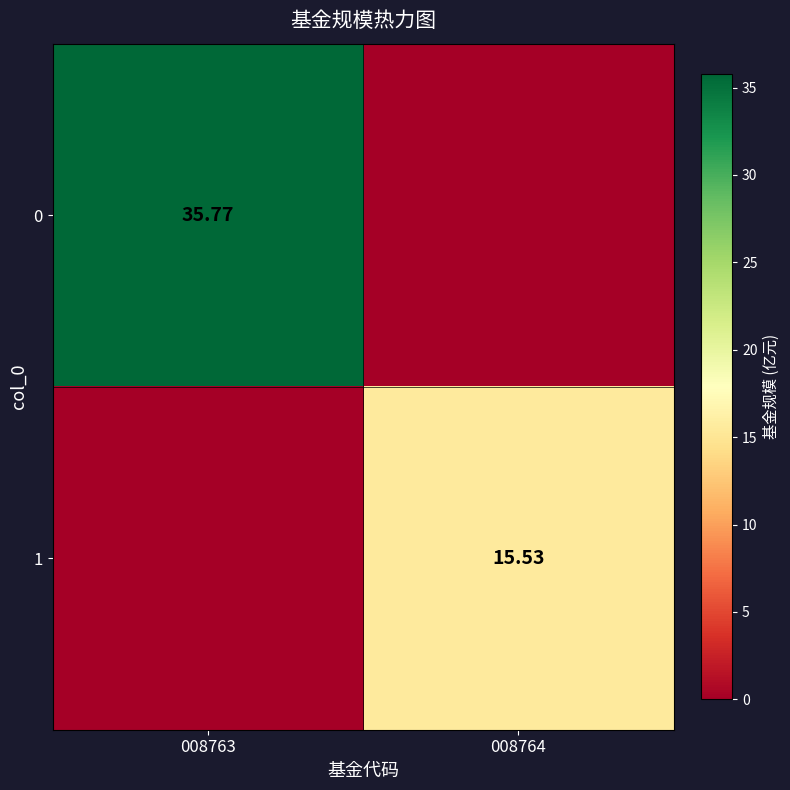

At which category is the sum across all series the highest?

008763